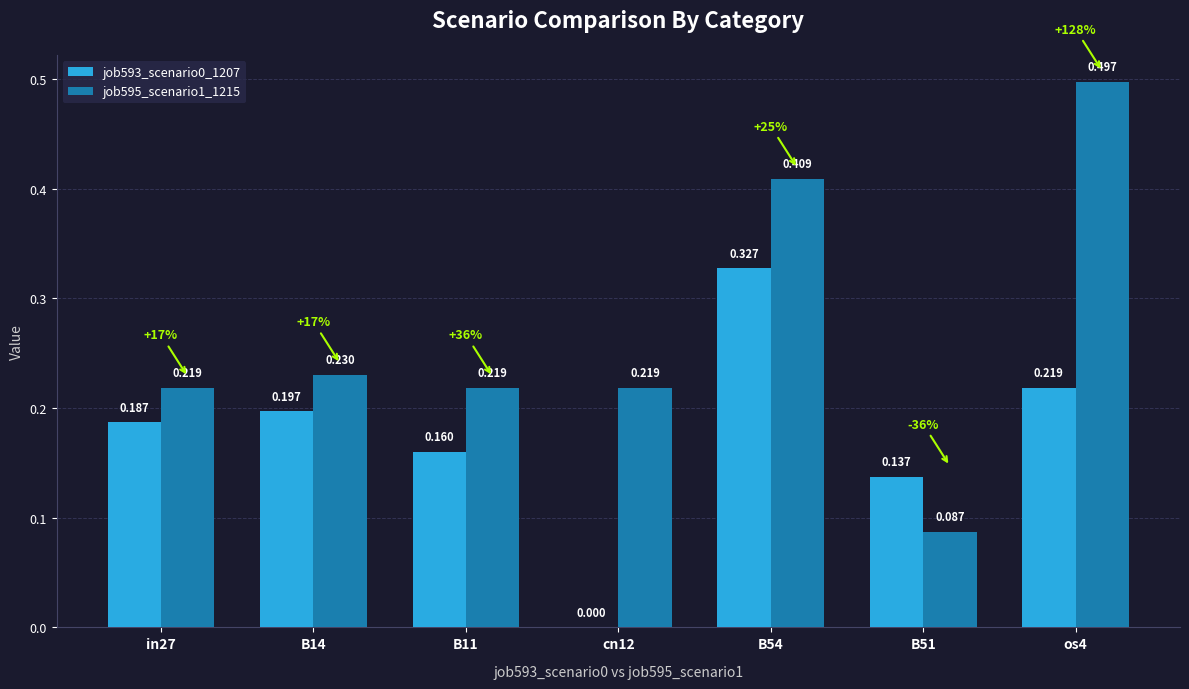

Where is job593_scenario0_1207 nearest to the value 0?

cn12